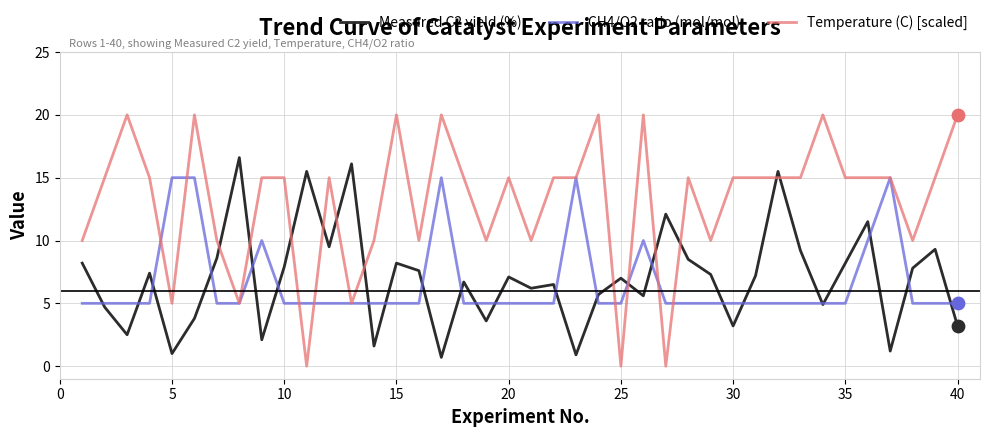

Which series has the largest range (max minus min)?

Temperature (C) [scaled]